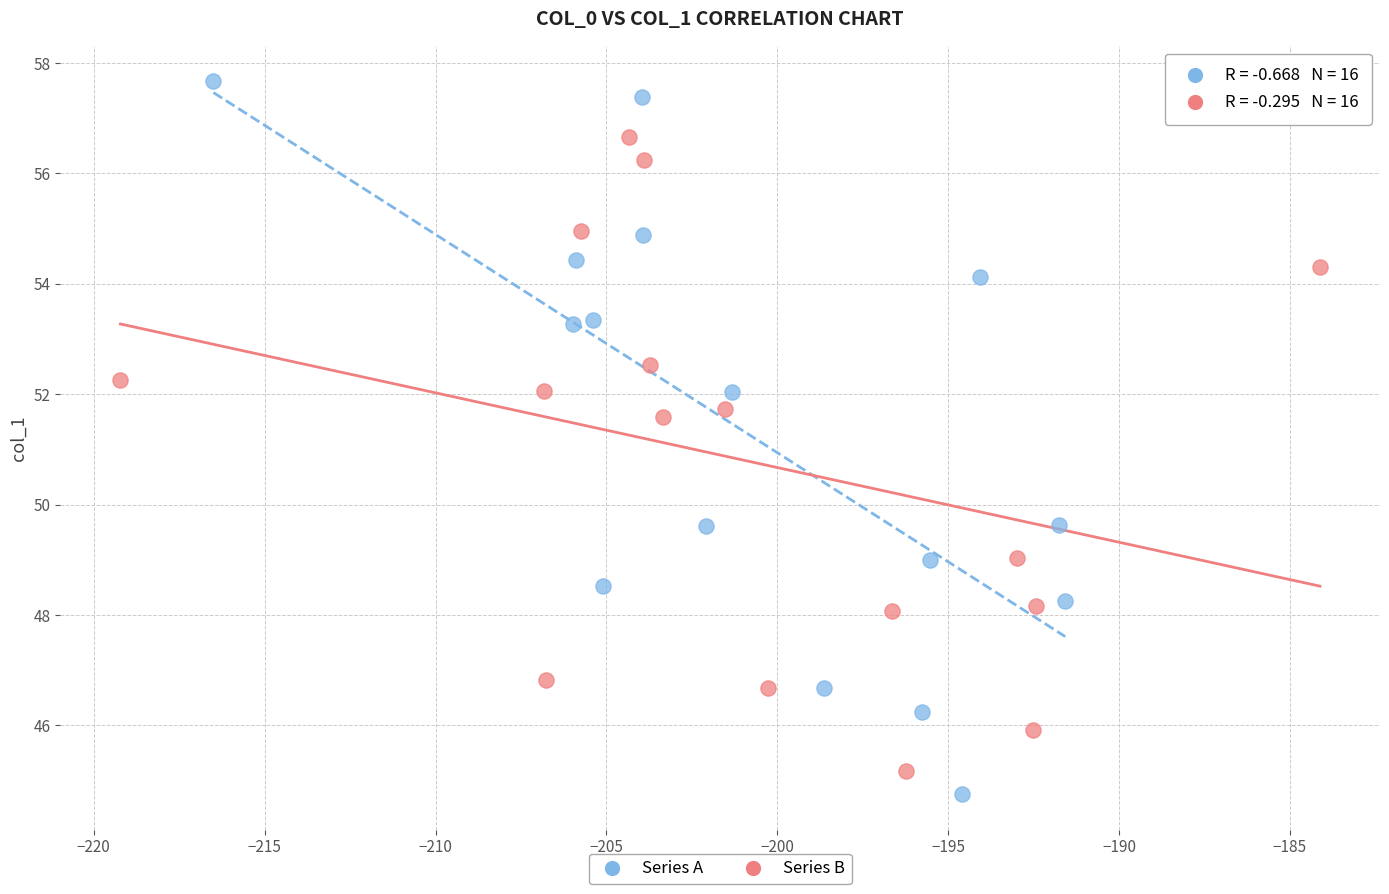

Which series has the largest Y range (max minus min)?

Series A